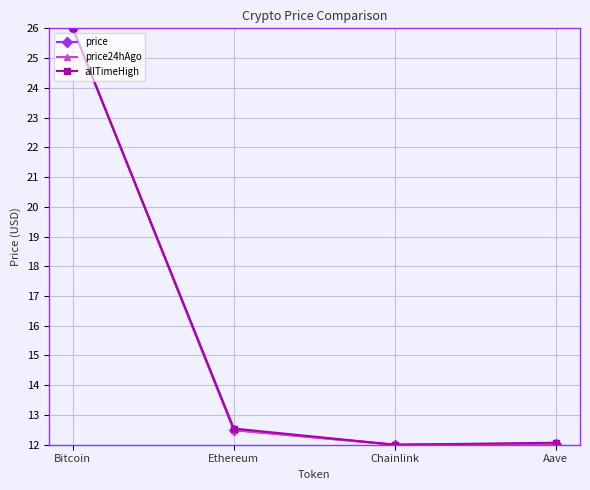

What is the difference between the second highest and second lowest values in the price series?

0.5